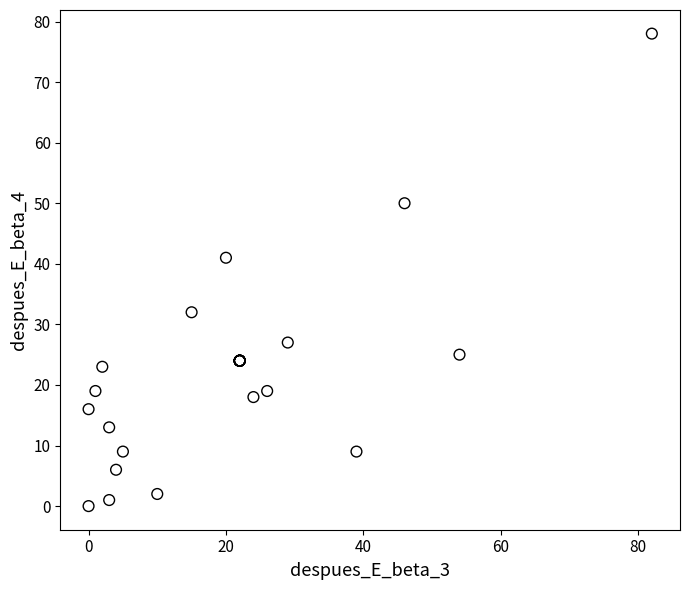

What Y value in the scatter plot is closest to 39?

41